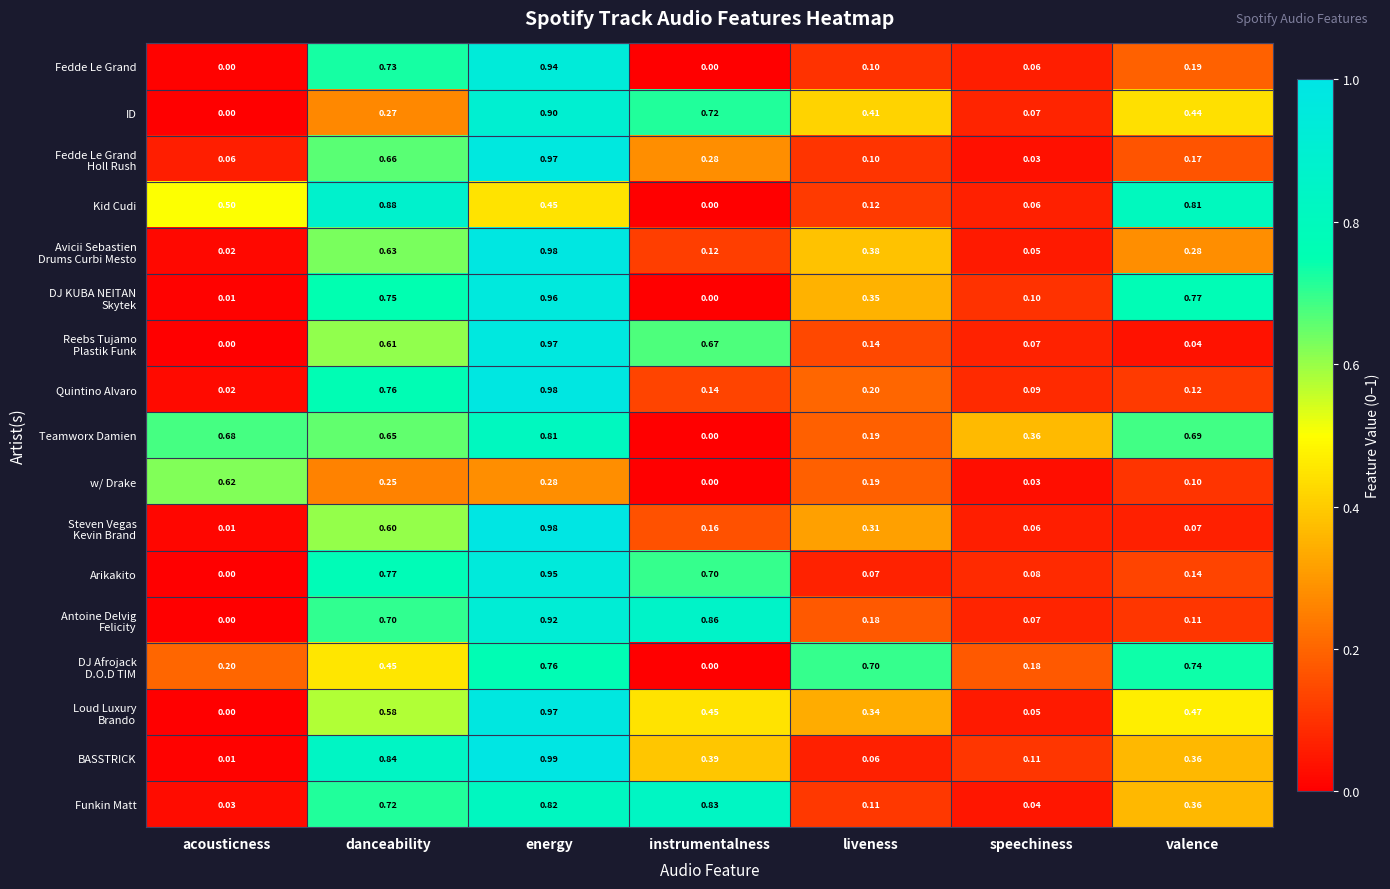

Which series has the largest total across all categories?

Teamworx Damien